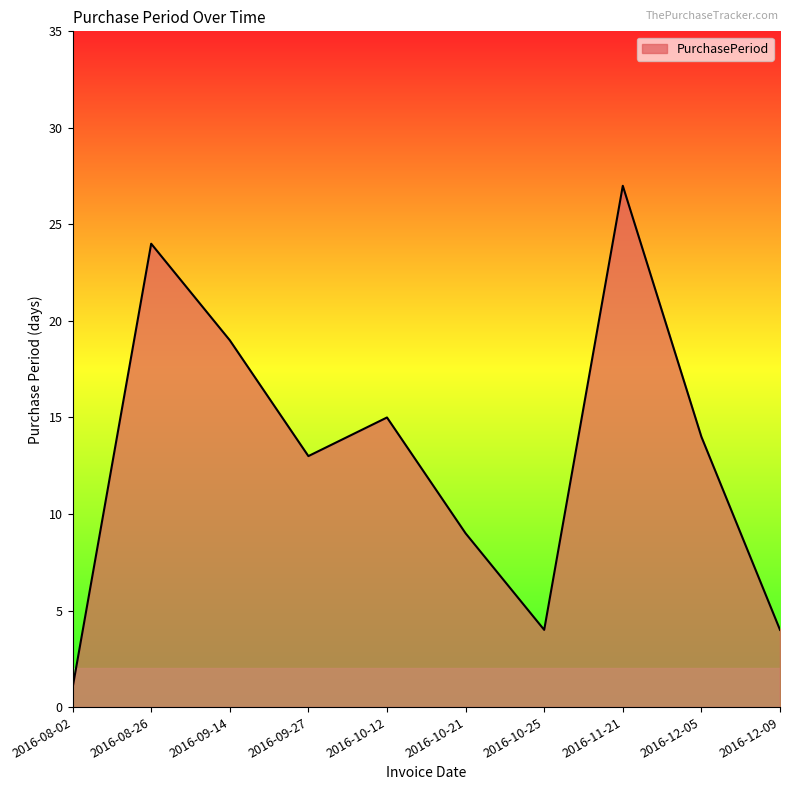

Which has a higher value, 2016-09-14 or 2016-10-25?

2016-09-14